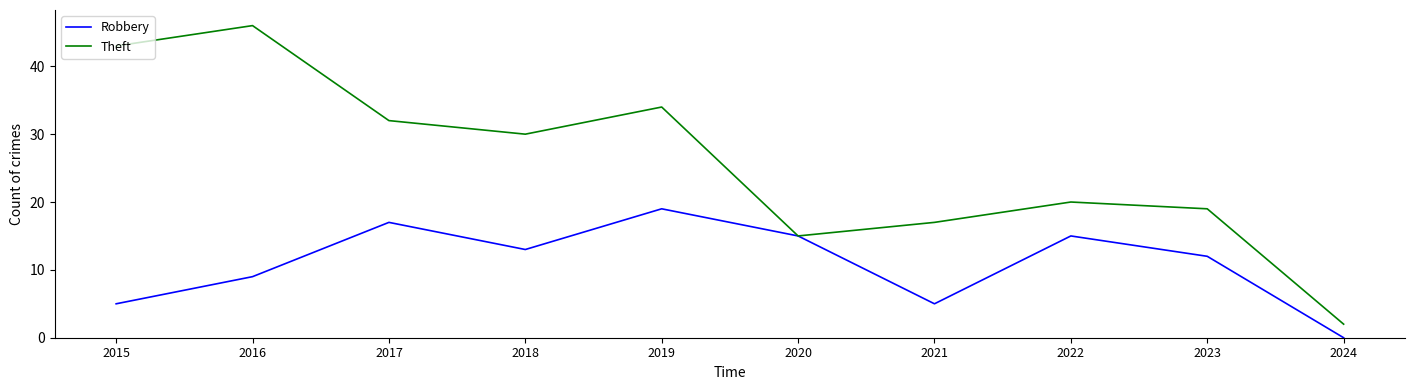

At which category does Robbery reach its first local peak?

2017